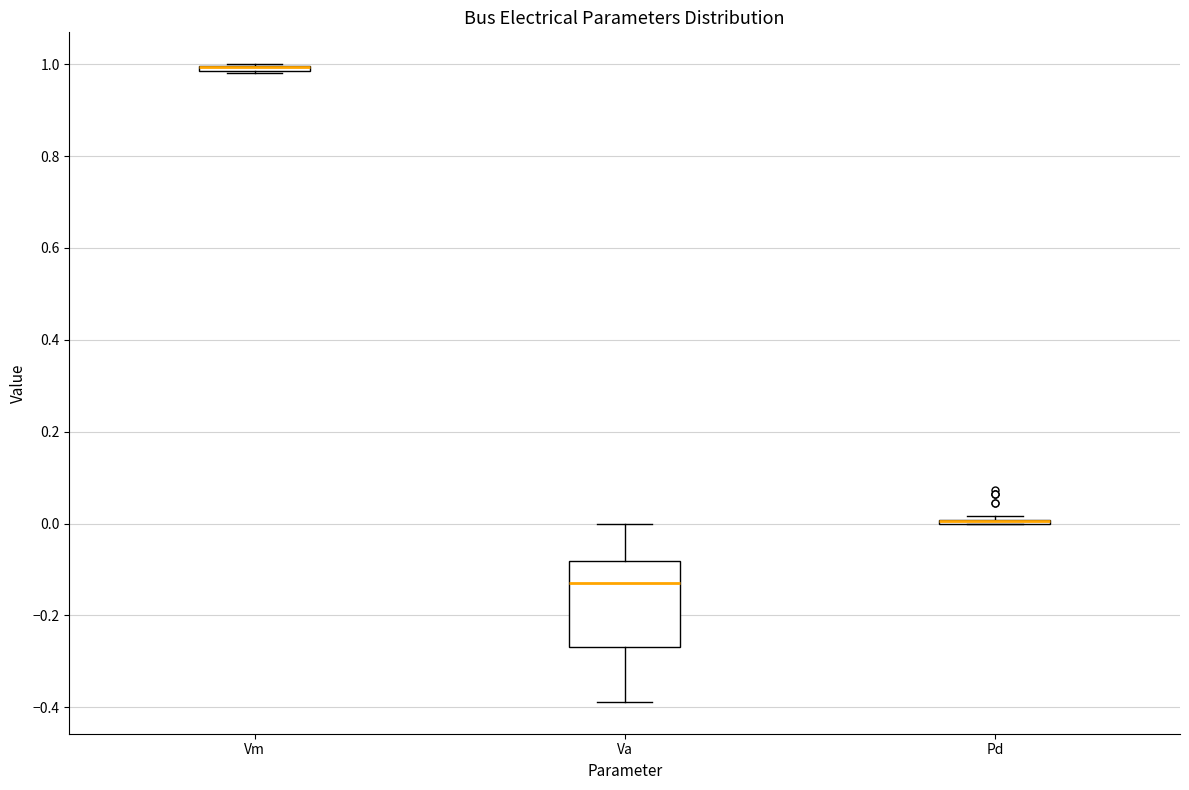

Where is the lower edge of the box for Vm on the y-axis? The values are not printed on the chart, so give them approximately, as read against the axis.

0.98